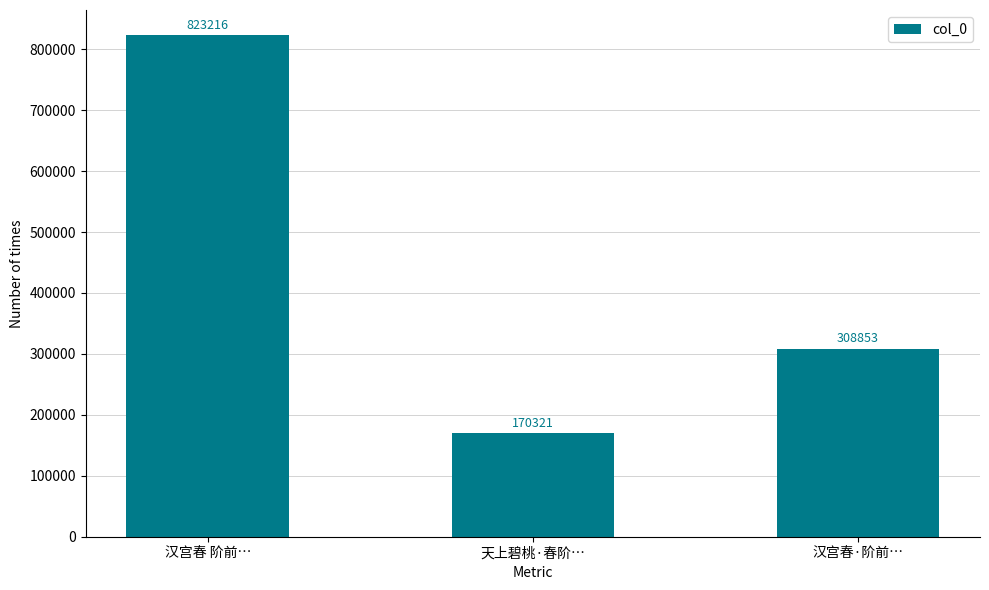

How many values are below 308853?

1